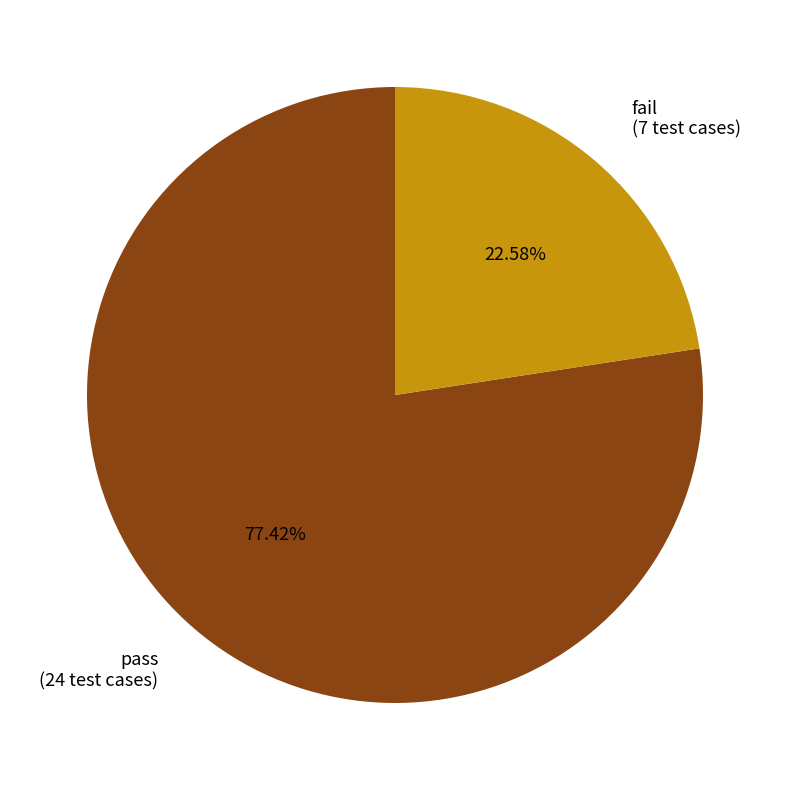

How much of the chart is everything except pass?

22.6%